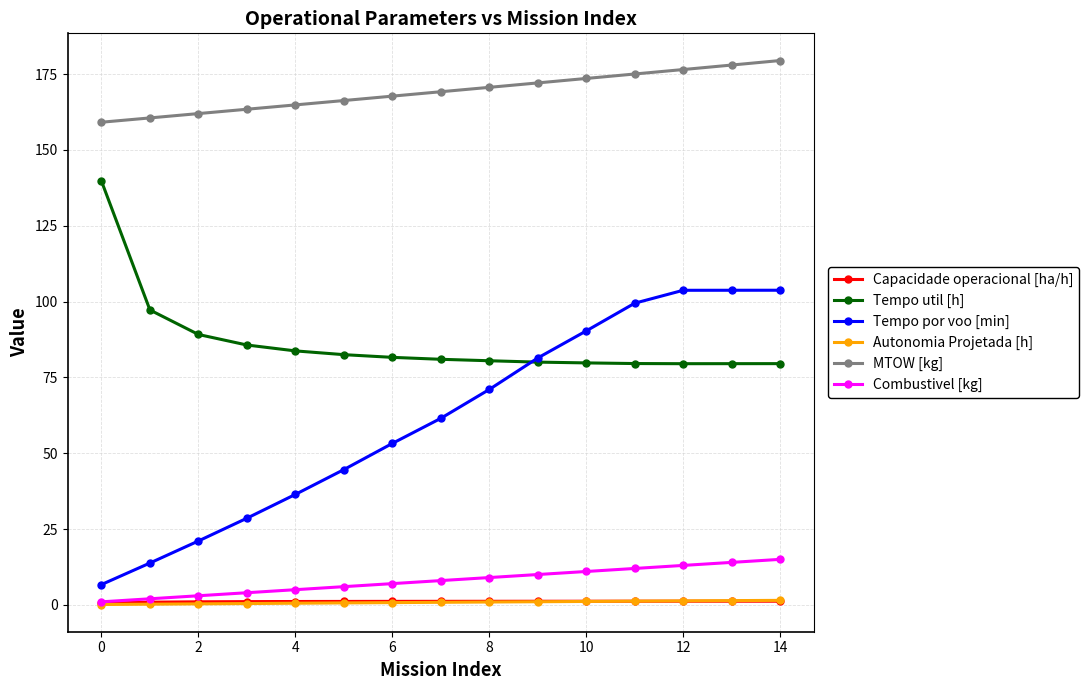

What are all the series names shown in the legend?

Capacidade operacional [ha/h], Tempo util [h], Tempo por voo [min], Autonomia Projetada [h], MTOW [kg], Combustivel [kg]